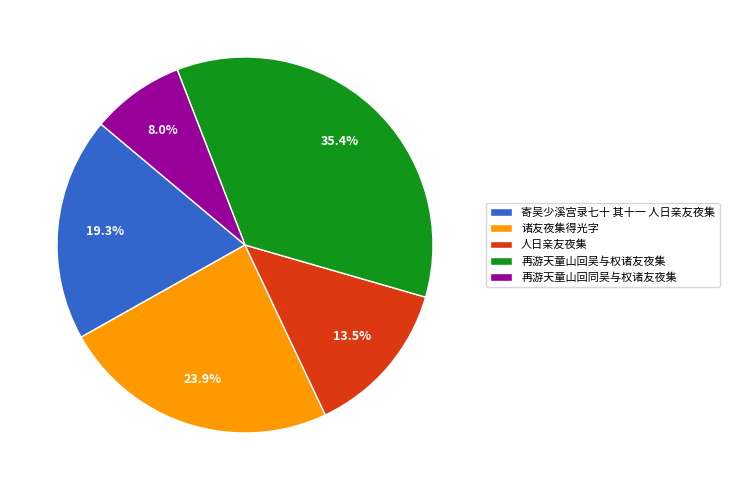

Which has a higher value, 人日亲友夜集 or 再游天童山回同吴与权诸友夜集?

人日亲友夜集